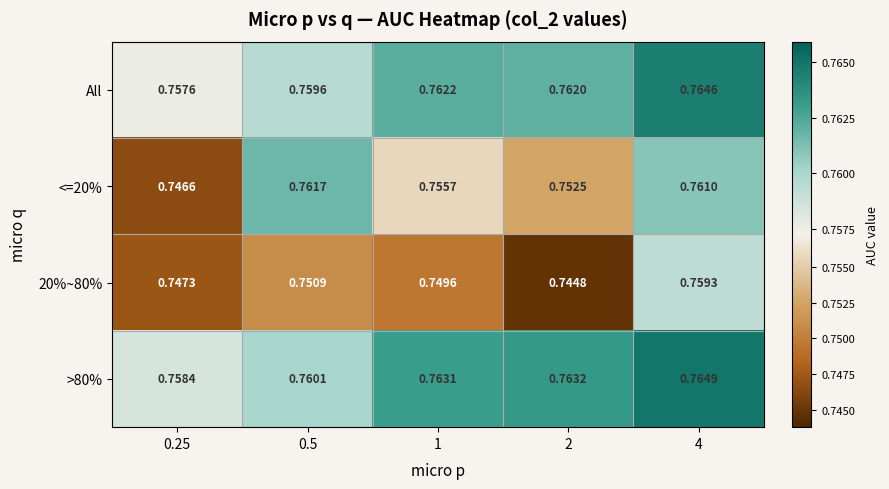

Which series has the largest total across all categories?

>80%